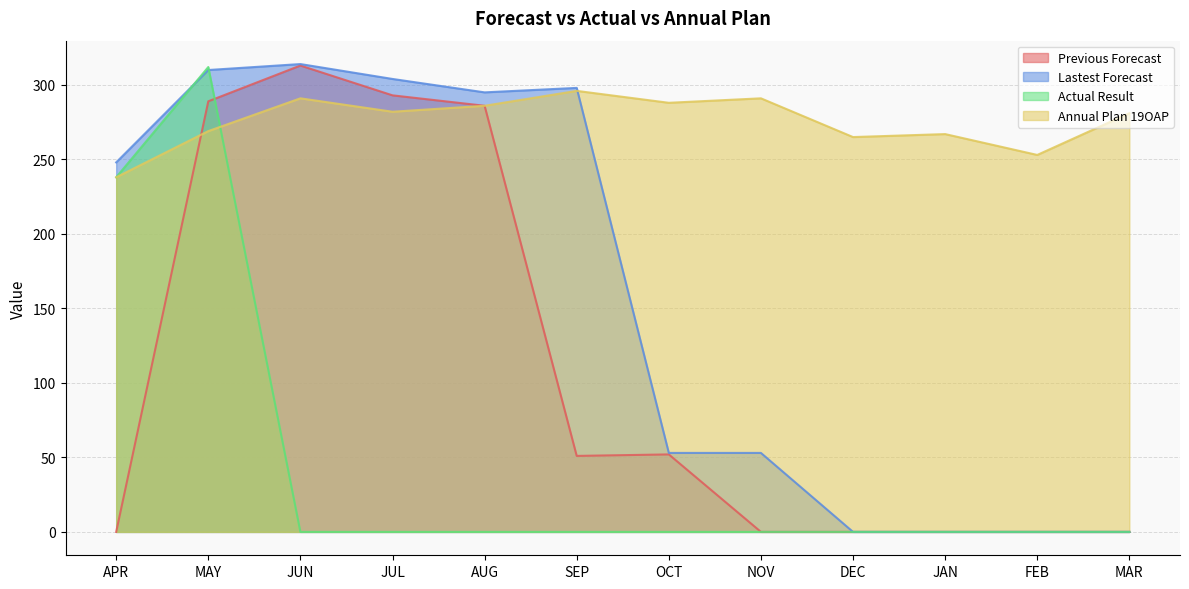

What is the value of the Annual Plan 19OAP point at the 5th from the left?

286